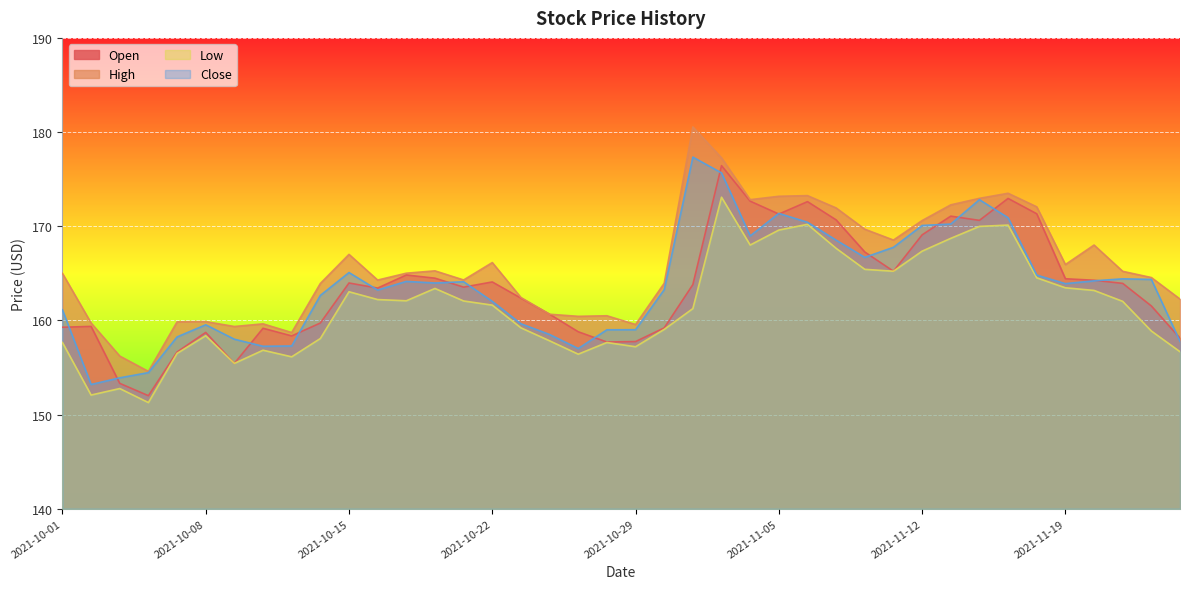

Which series ends up on top after the final intersection of Close and Open?

Open